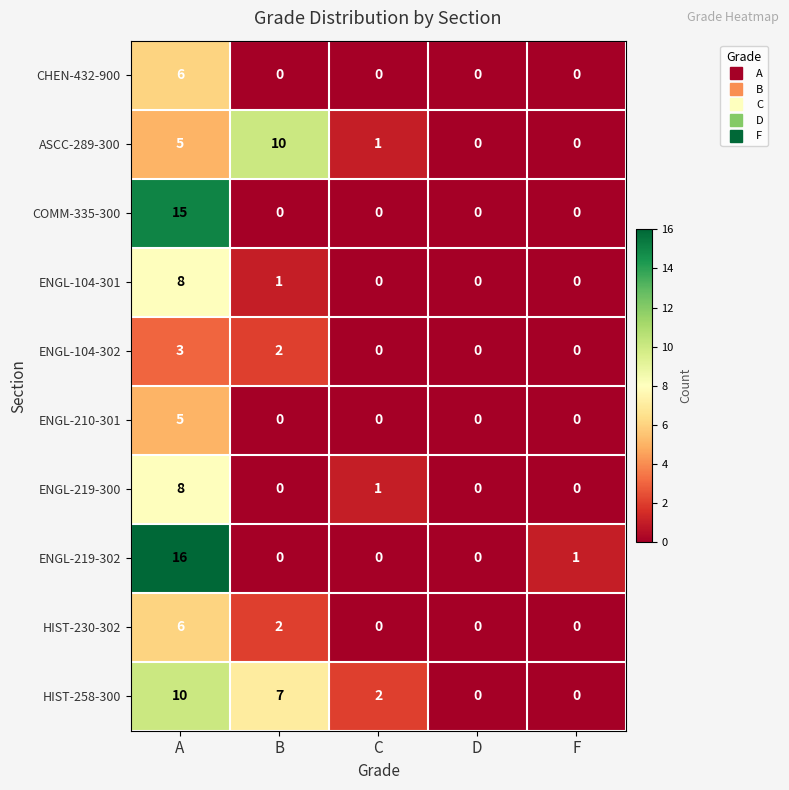

Count the ENGL-219-300 values in the range 0 to 1.

4